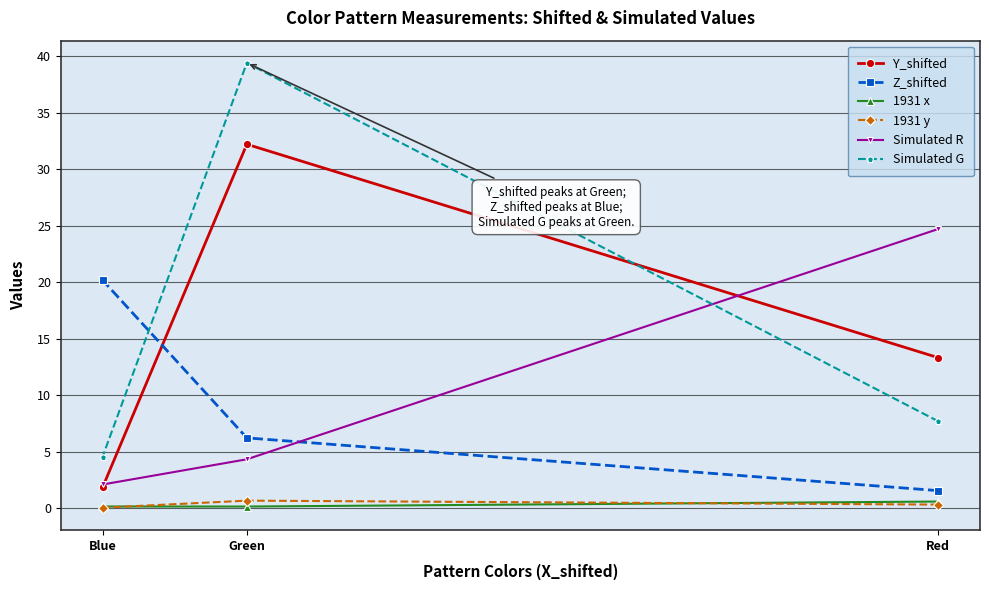

What is the label of the 1st point from the right?

Red